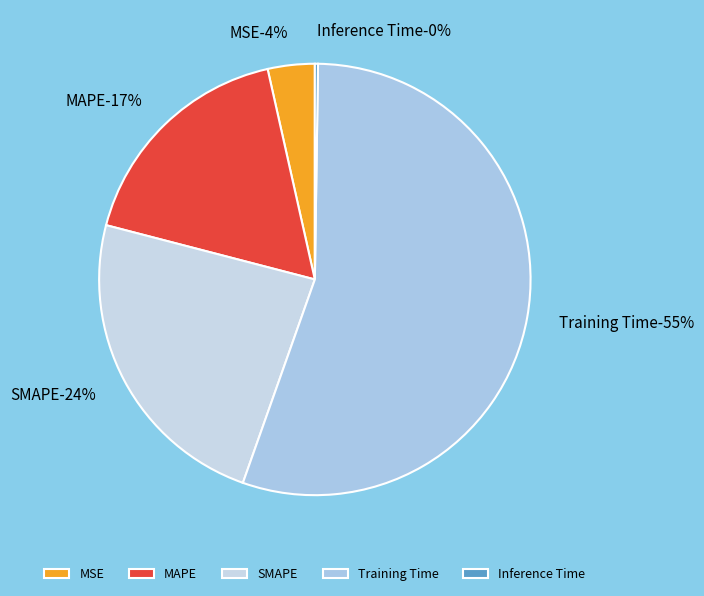

How many slices are in this pie chart?

5